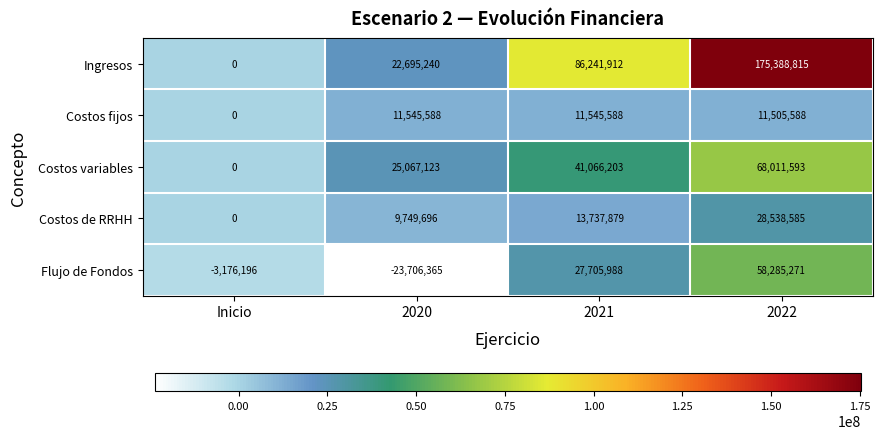

Reading right to left, list all the values displayed in this chart.

Ingresos: 175388815	86241912	22695240	0
Costos fijos: 11505588	11545588	11545588	0
Costos variables: 68011593	41066203	25067123	0
Costos de RRHH: 28538585	13737879	9749696	0
Flujo de Fondos: 58285271	27705988	-23706365	-3176196